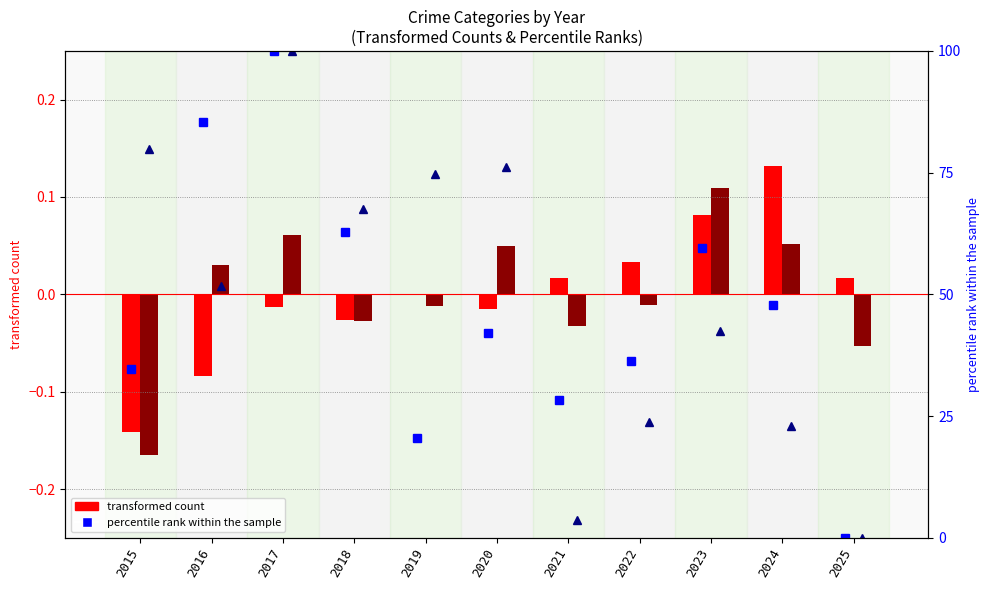

Which has a higher value, 2023 or 2016?

2023